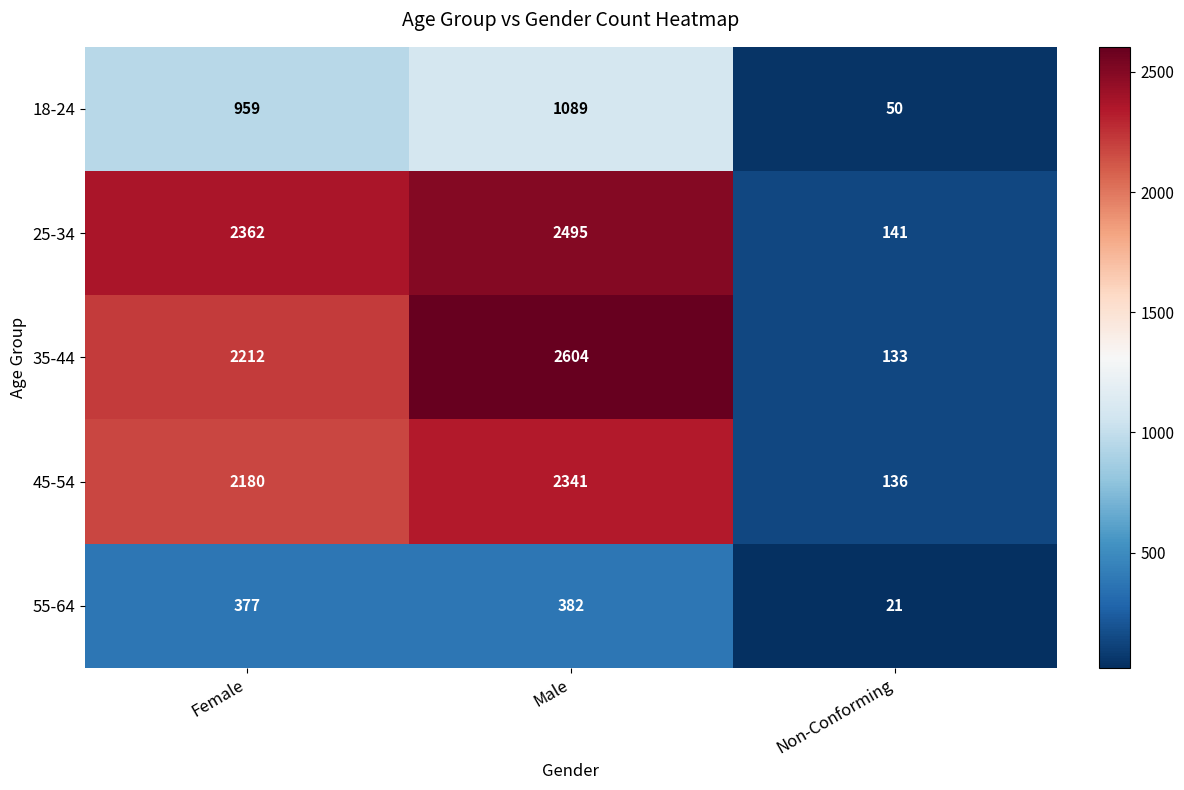

What is the minimum value for 55-64?

21